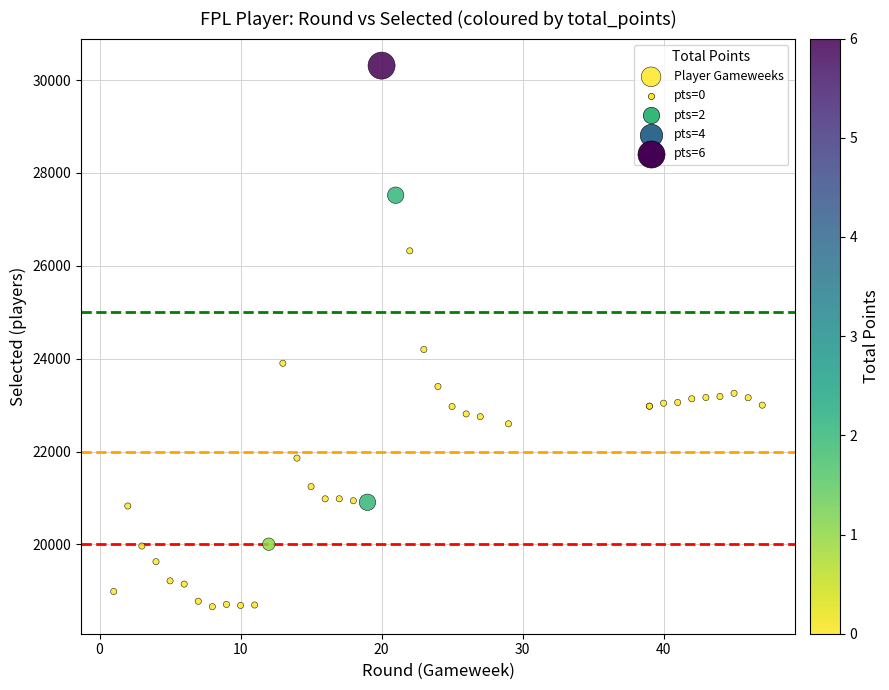

What Y value in the scatter plot is closest to 24485?

24198